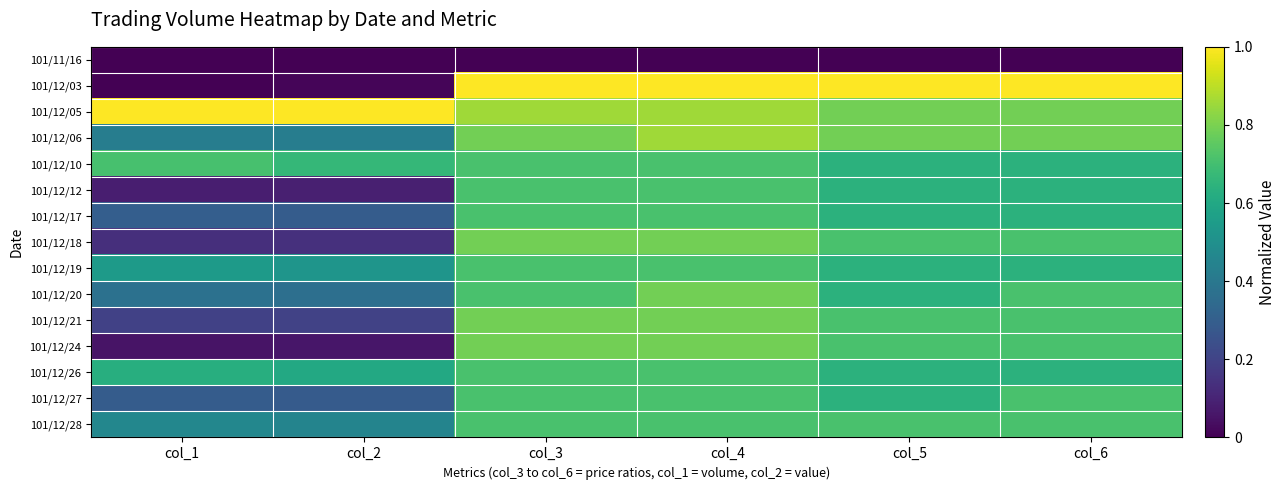

What is the difference between the highest and lowest values at col_1?

1.0